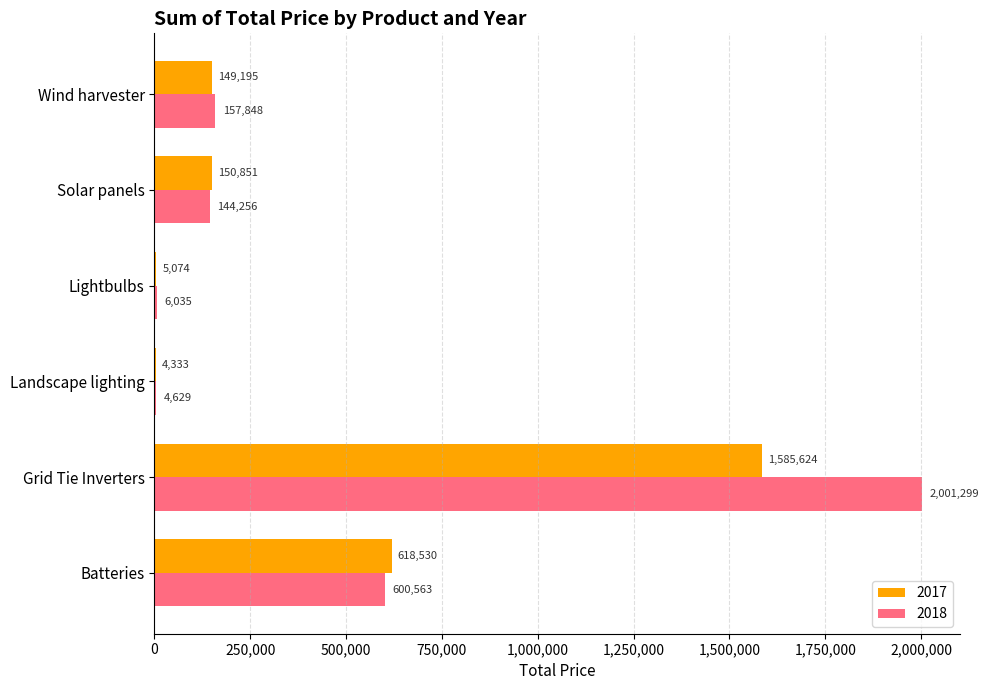

Is the value of 2018 at Wind harvester greater than the value of 2017 at Landscape lighting?

Yes